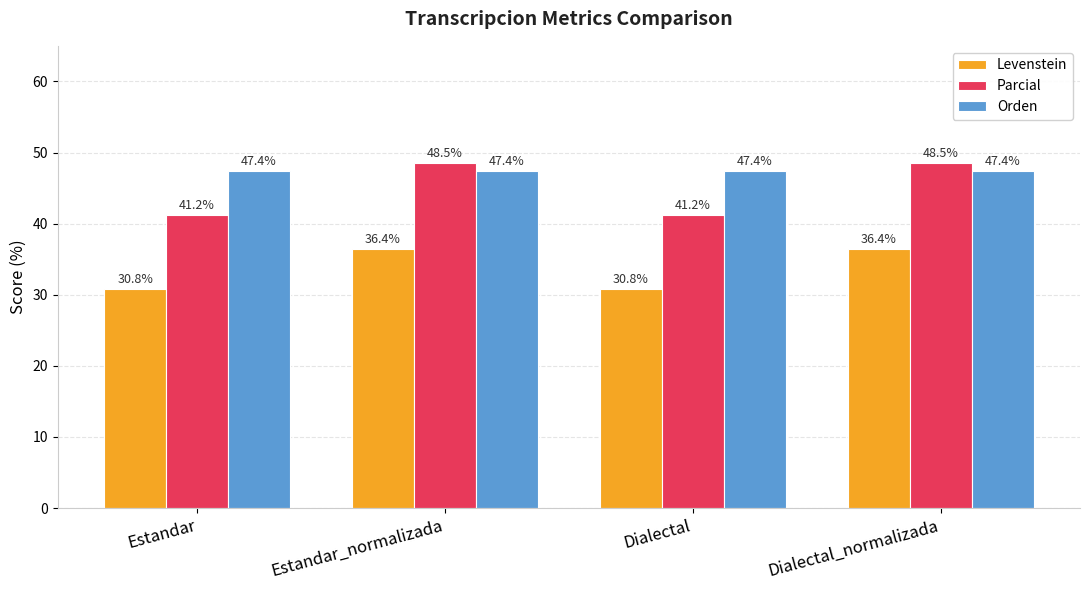

Reading right to left, extract all data points from this chart.

Levenstein: Dialectal_normalizada=36.4	Dialectal=30.8	Estandar_normalizada=36.4	Estandar=30.8
Parcial: Dialectal_normalizada=48.5	Dialectal=41.2	Estandar_normalizada=48.5	Estandar=41.2
Orden: Dialectal_normalizada=47.4	Dialectal=47.4	Estandar_normalizada=47.4	Estandar=47.4